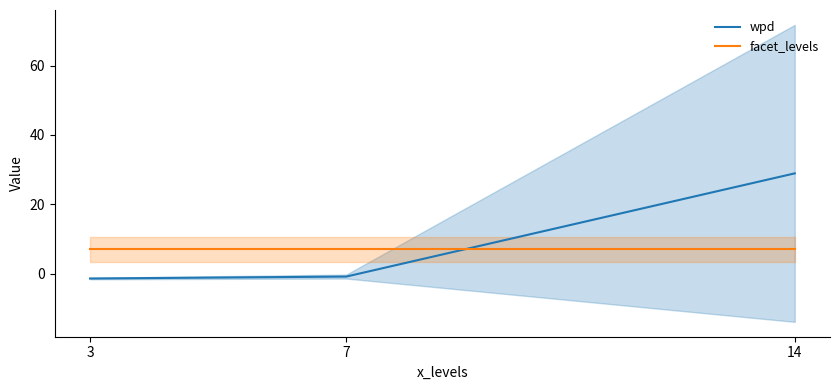

How many values in the wpd series are below 0?

2